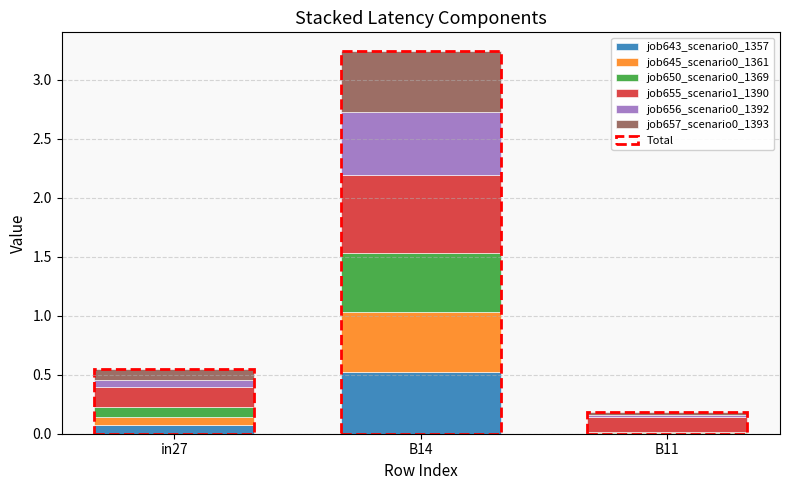

True or false: job643_scenario0_1357 has a value of 0.1 at in27.

True